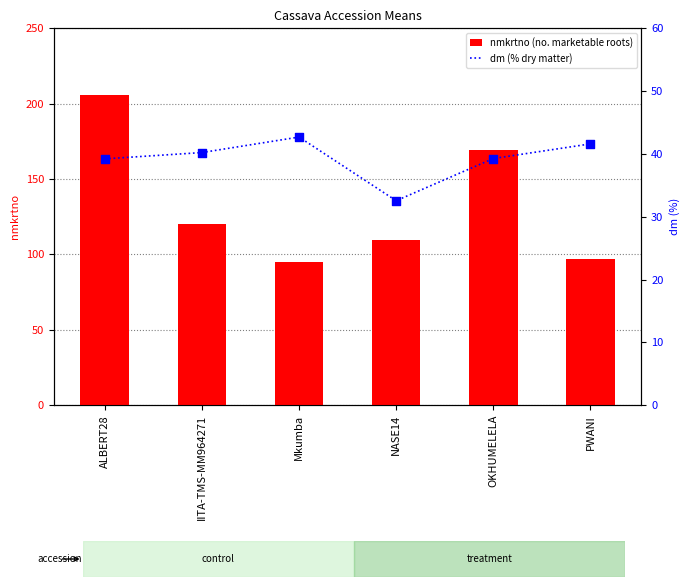

Which series reaches the minimum Y coordinate?

dm (% dry matter)